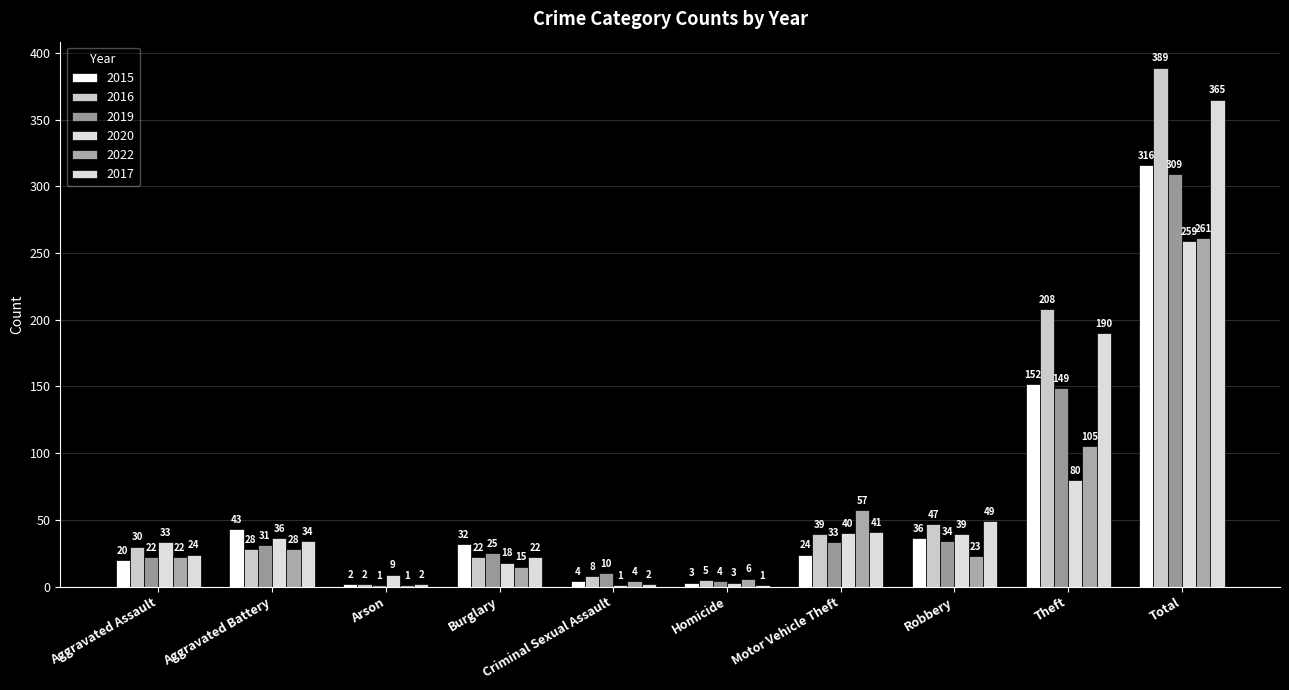

Reading left to right, what are all the values shown in this chart?

2015: 20	43	2	32	4	3	24	36	152	316
2016: 30	28	2	22	8	5	39	47	208	389
2019: 22	31	1	25	10	4	33	34	149	309
2020: 33	36	9	18	1	3	40	39	80	259
2022: 22	28	1	15	4	6	57	23	105	261
2017: 24	34	2	22	2	1	41	49	190	365